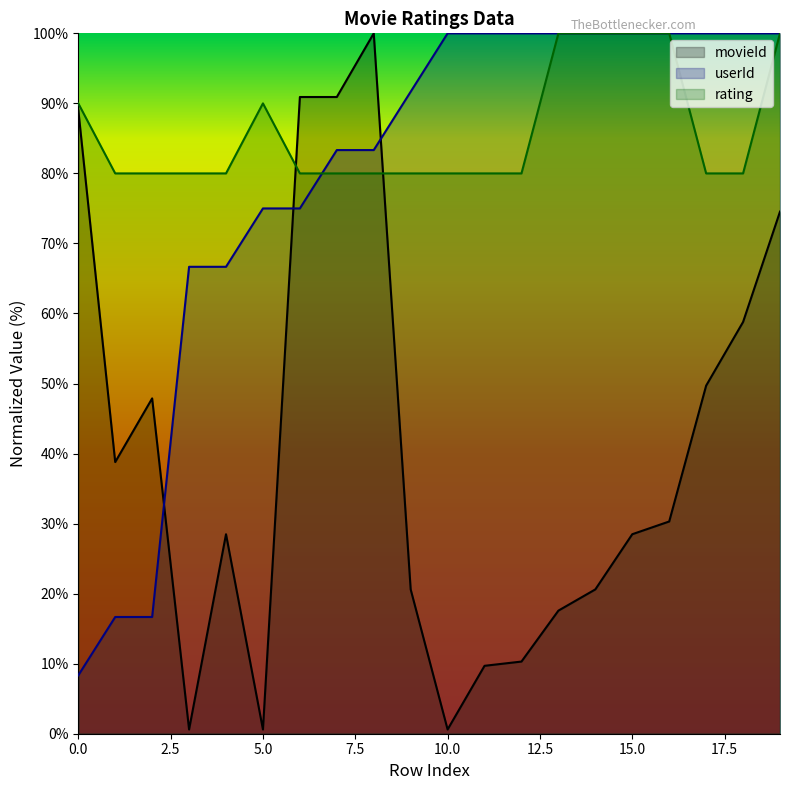

What is the value of the userId point at the 20th from the left?

100.0